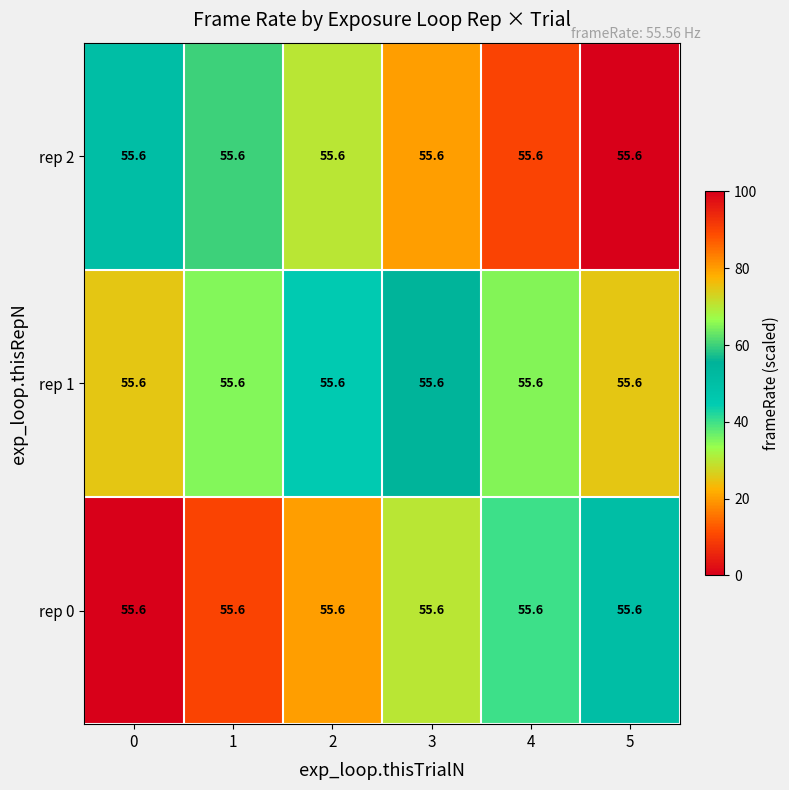

Count the rep 1 values in the range 35 to 65.

4